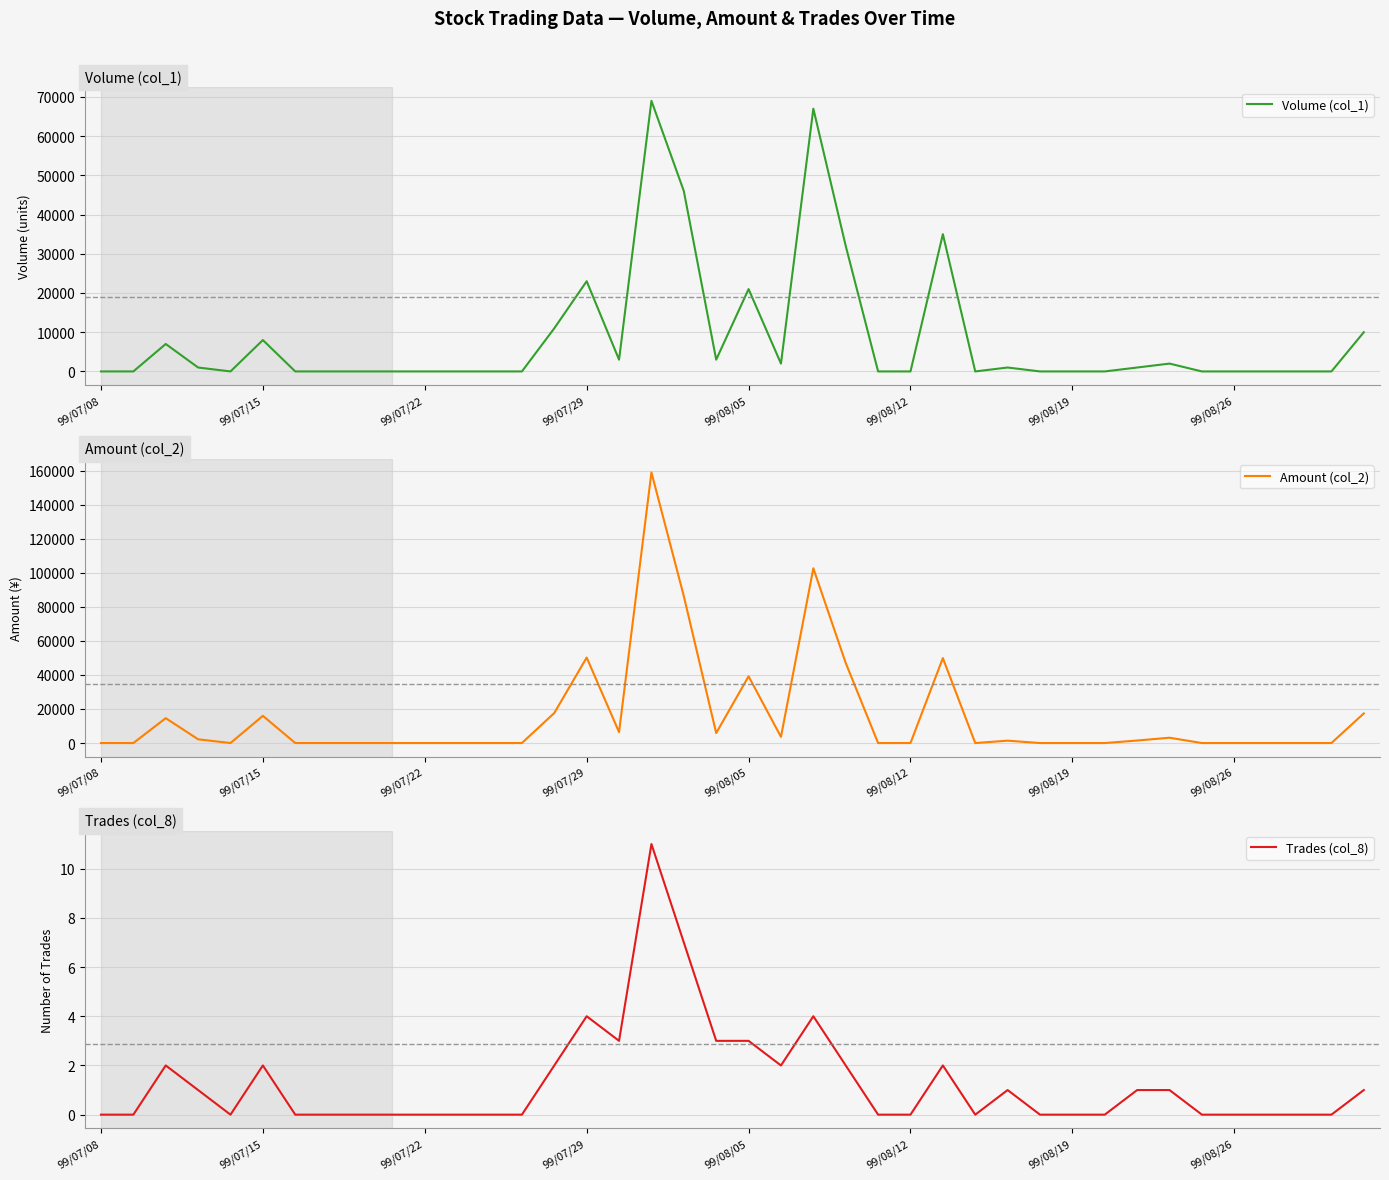

The value of Amount (col_2) at 99/08/12 is 72956. True or false?

False